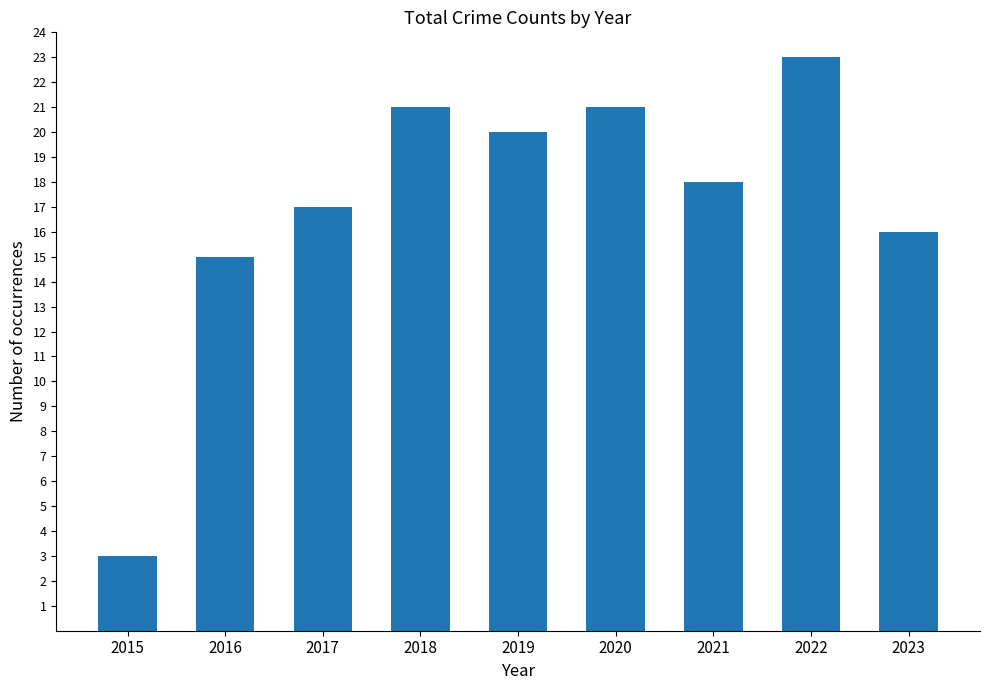

What is the approximate value at 2016, to the nearest 5?

15